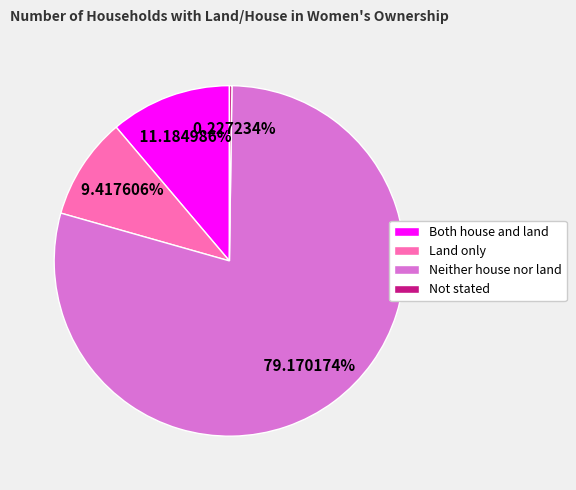

The Both house and land slice represents 11% of the pie. True or false?

True